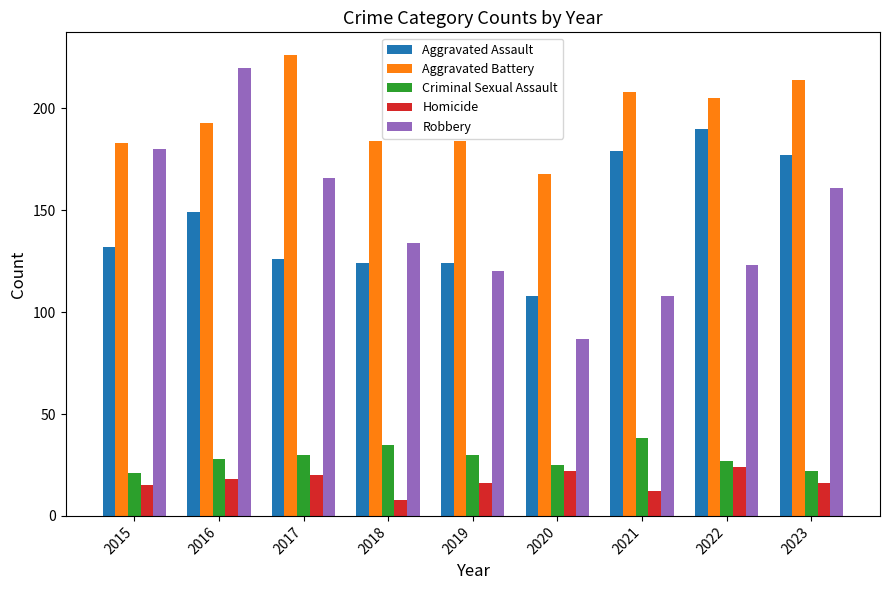

Is it true that Robbery equals 20 at 2020?

False